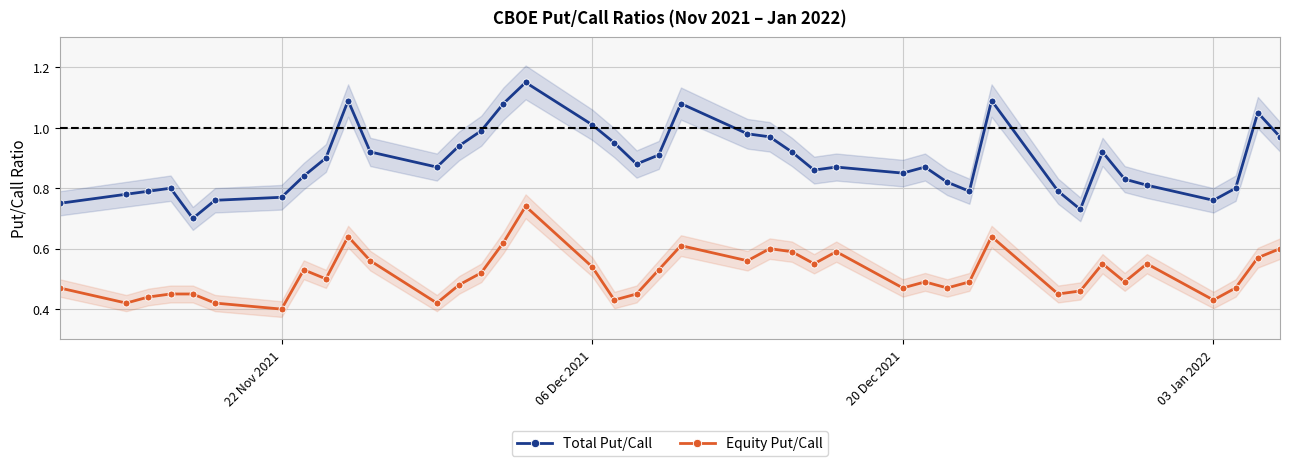

Count the Equity Put/Call values in the range 0 to 1.

40